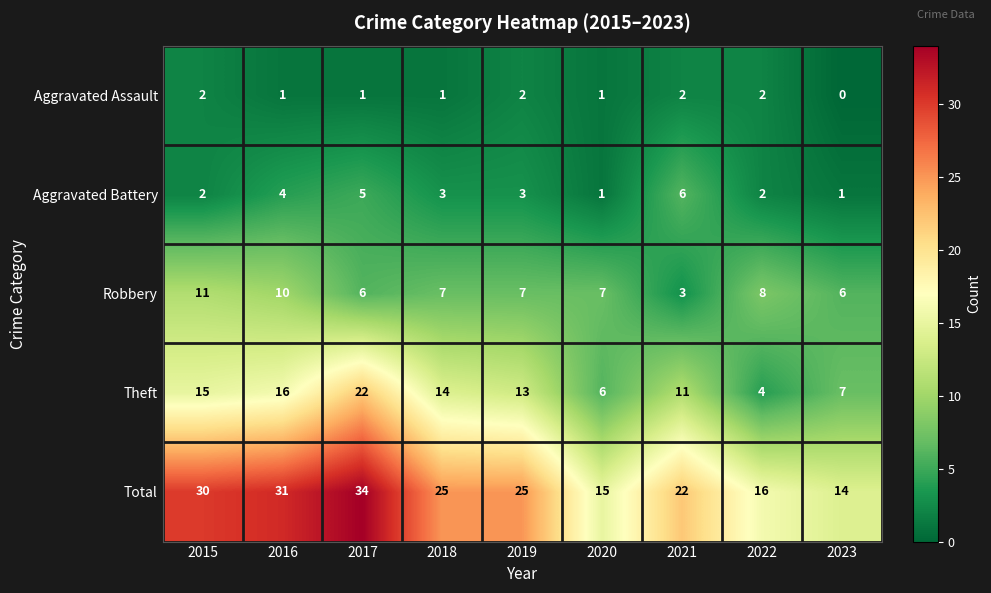

The value of Total at 2021 is 22. True or false?

True